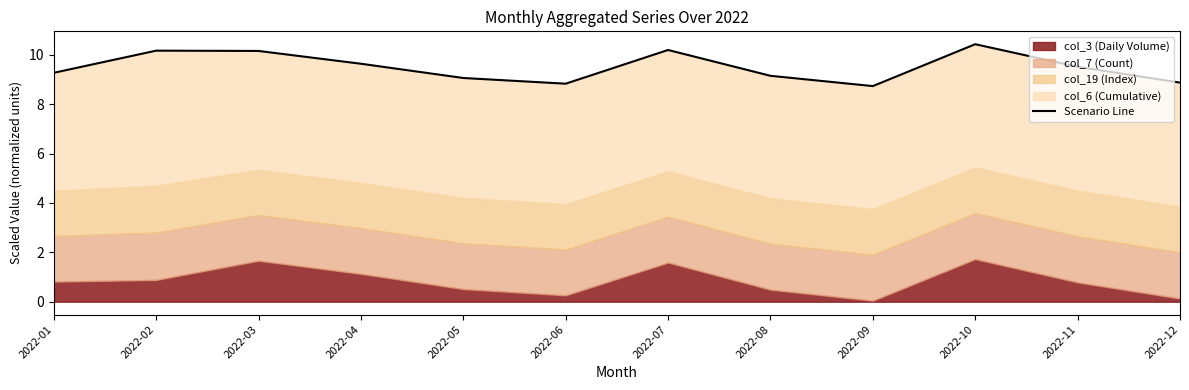

How many lines are shown in the chart?

1